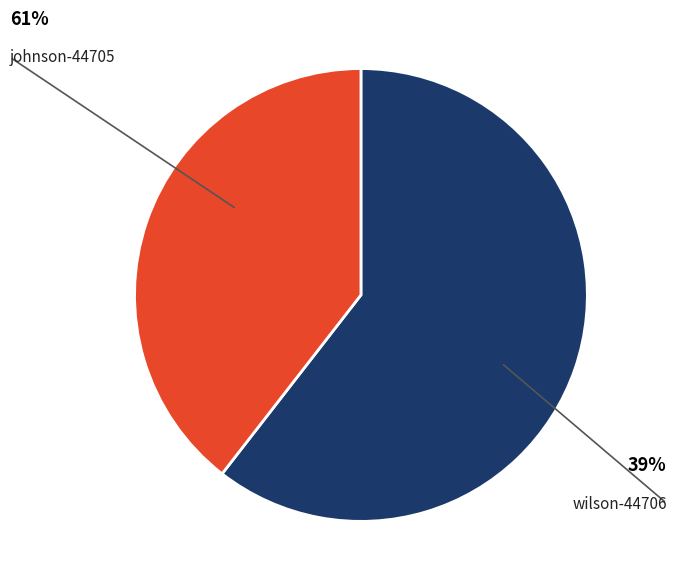

What percentage is NOT represented by johnson-44705?

39.5%